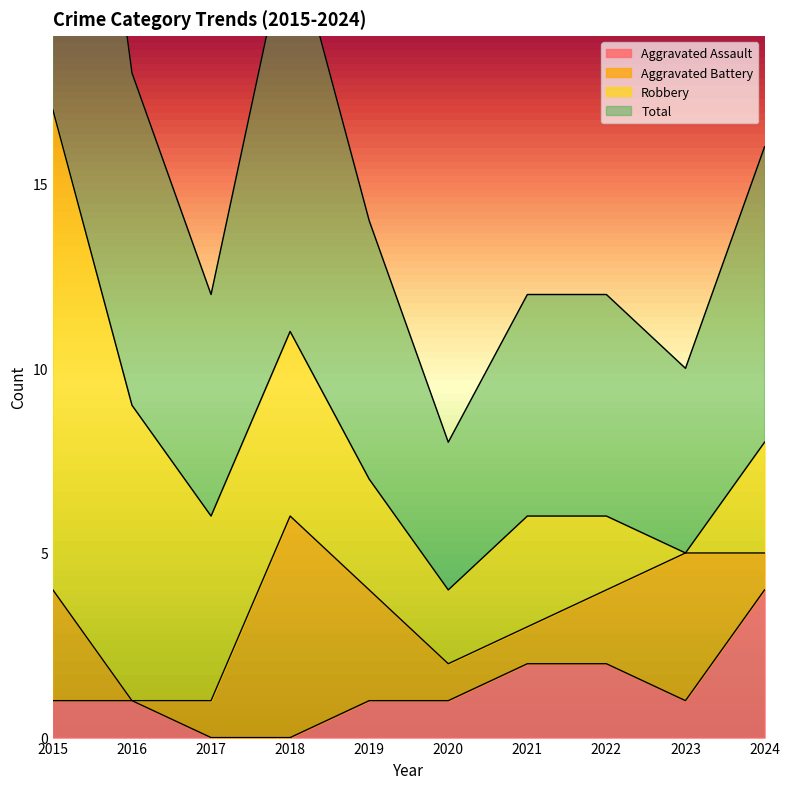

At which label does Aggravated Assault reach its peak?

2024